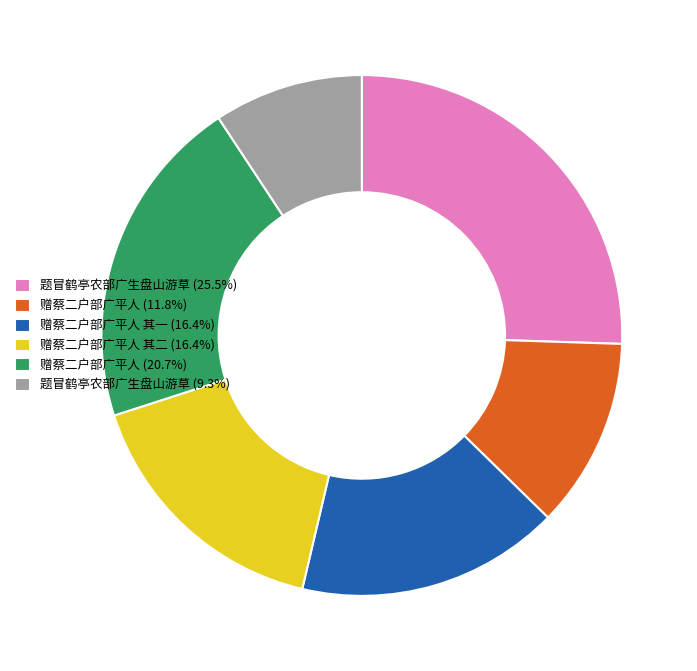

Is there any slice that represents more than half of the pie?

No